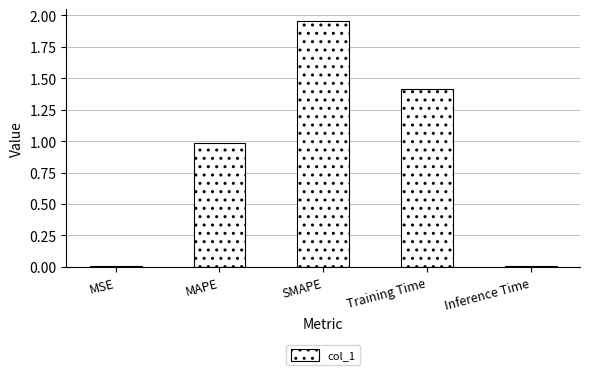

At which category does the chart reach its peak across all series?

SMAPE